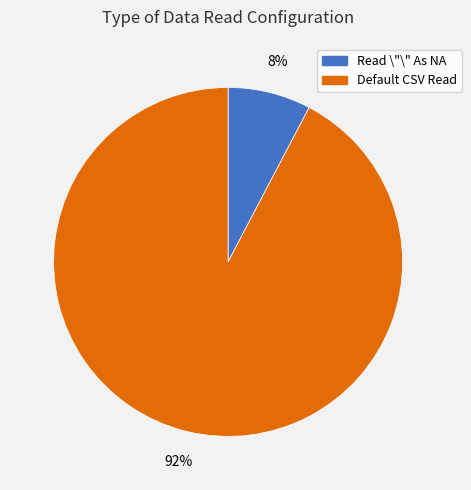

Which category has the biggest portion of the pie?

Default CSV Read